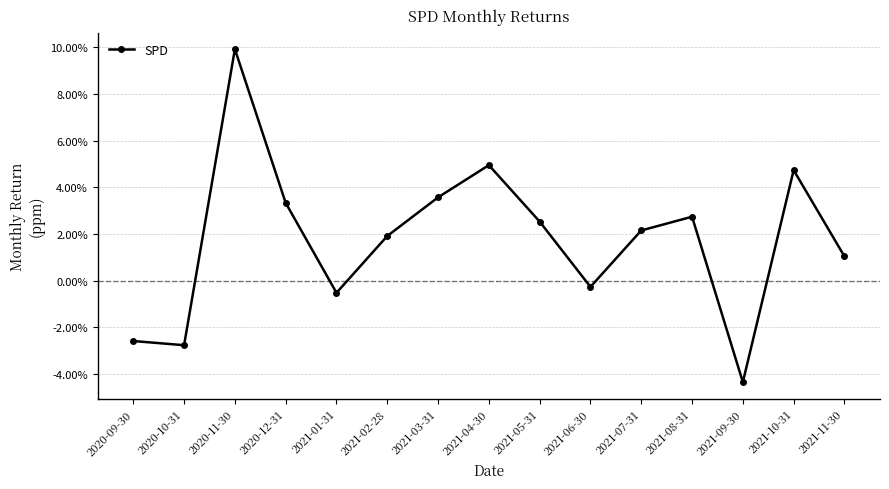

At which category does the data reach its first local valley?

2020-10-31